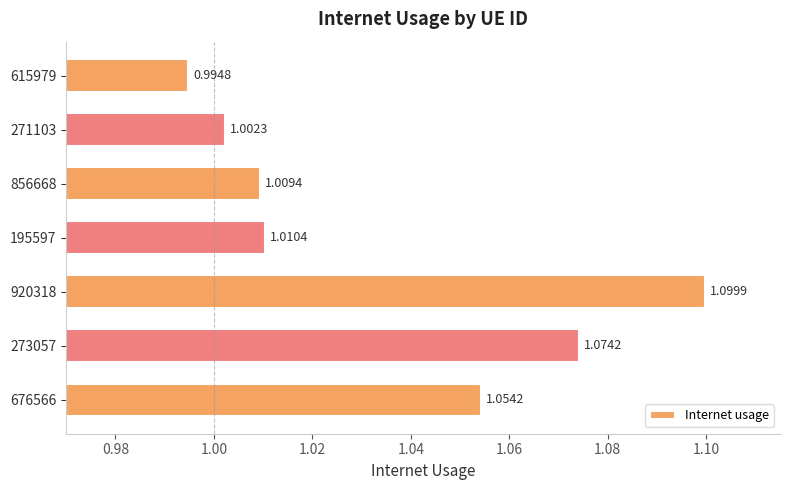

What is the sum of the values at 676566 and 271103?

2.1